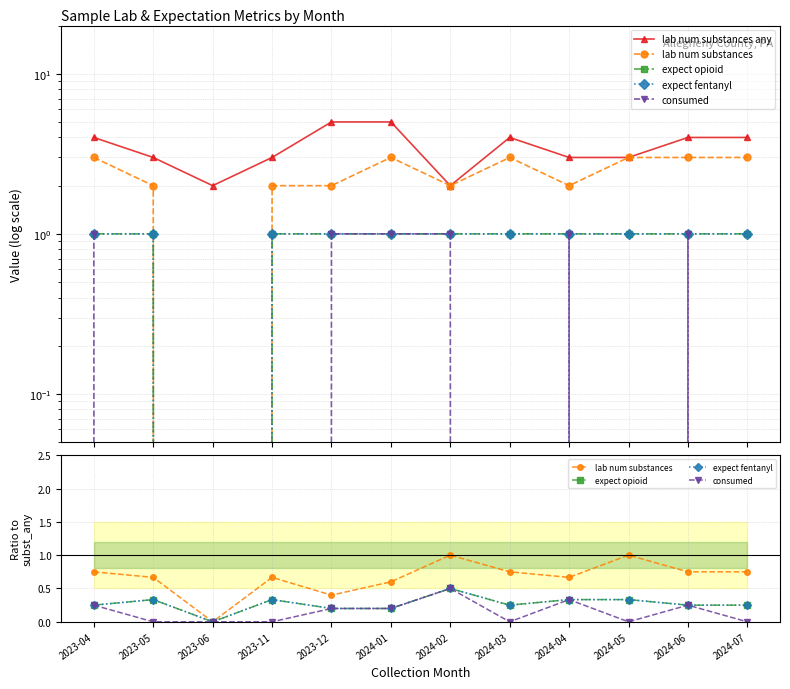

Which has a higher value, 2023-04 or 2024-05?

2023-04